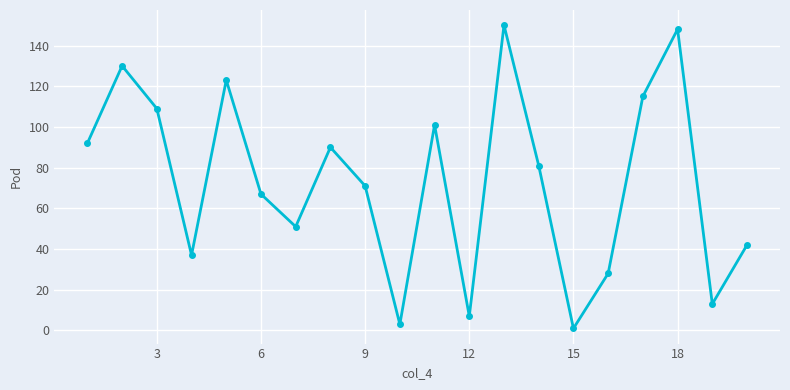

What is the difference between the maximum and minimum values?

149